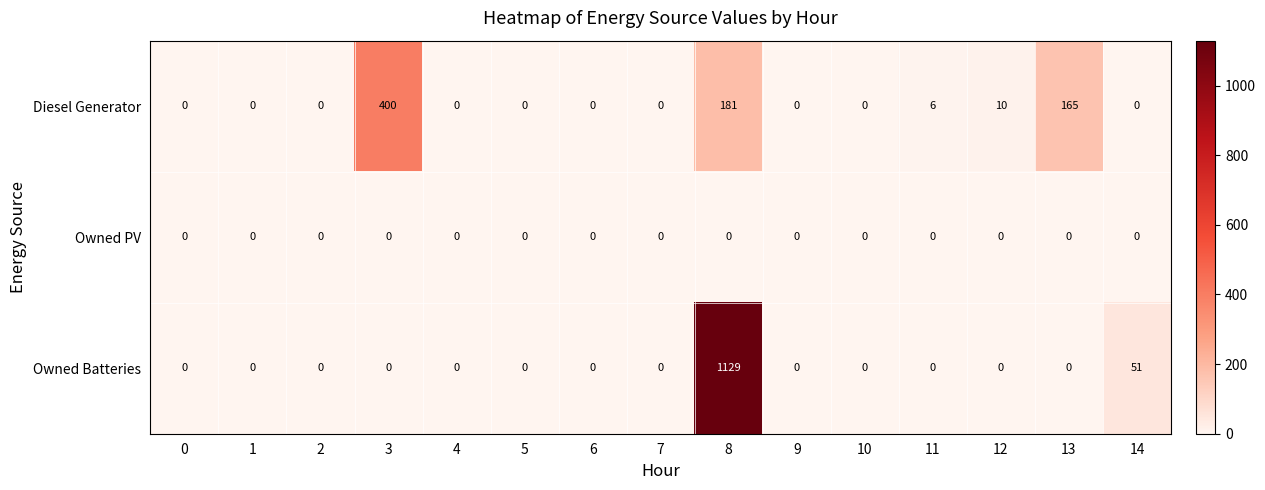

Which series has the largest total across all categories?

Owned Batteries